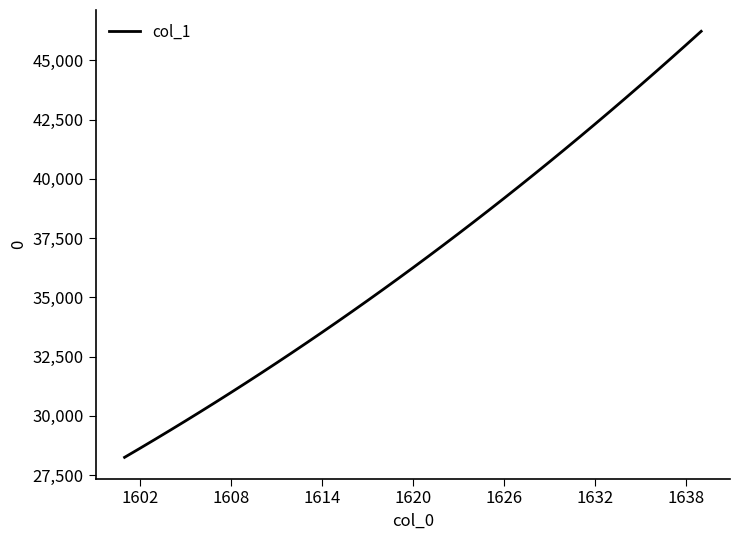

What is the difference between the maximum and minimum values?

17977.6